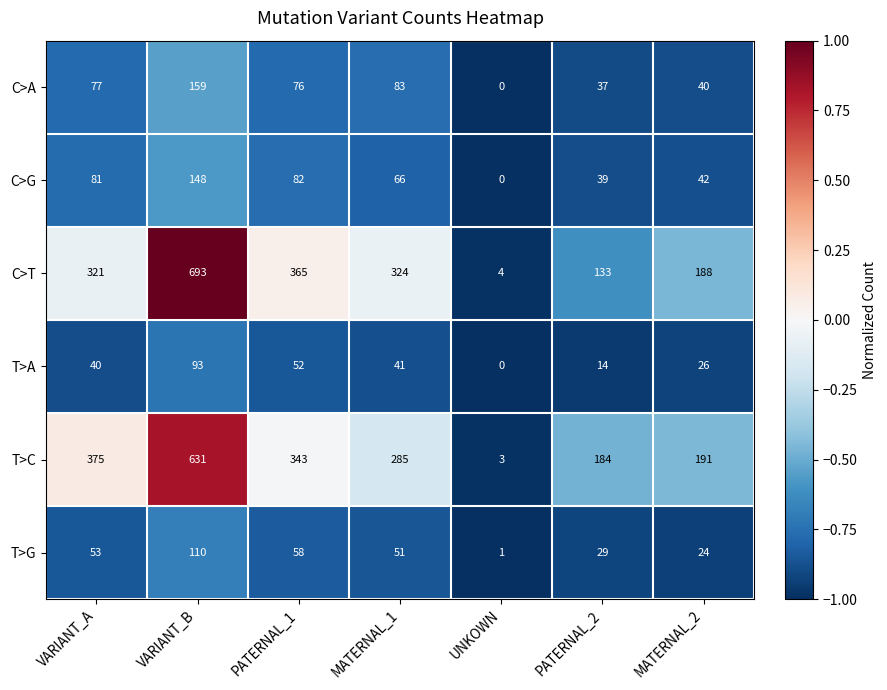

The C>A series shows 37 at PATERNAL_2. True or false?

True